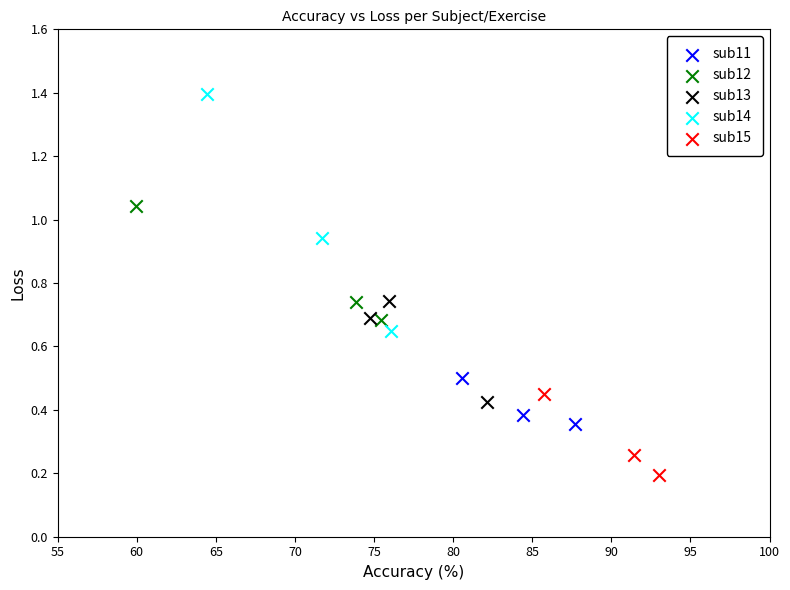

Which series contains the highest Y value?

sub14